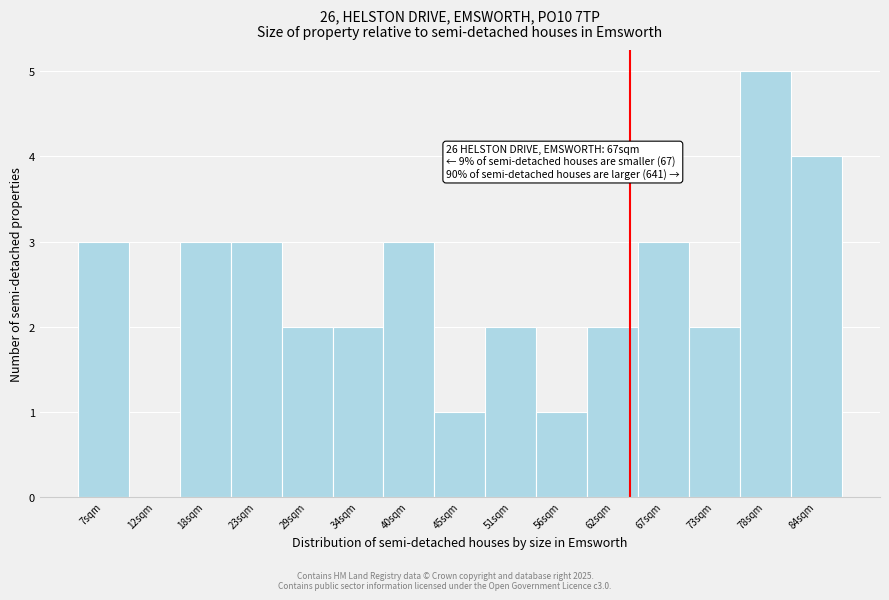

Reading left to right, list all the values displayed in this chart.

7sqm=3	12sqm=0	18sqm=3	23sqm=3	29sqm=2	34sqm=2	40sqm=3	45sqm=1	51sqm=2	56sqm=1	62sqm=2	67sqm=3	73sqm=2	78sqm=5	84sqm=4